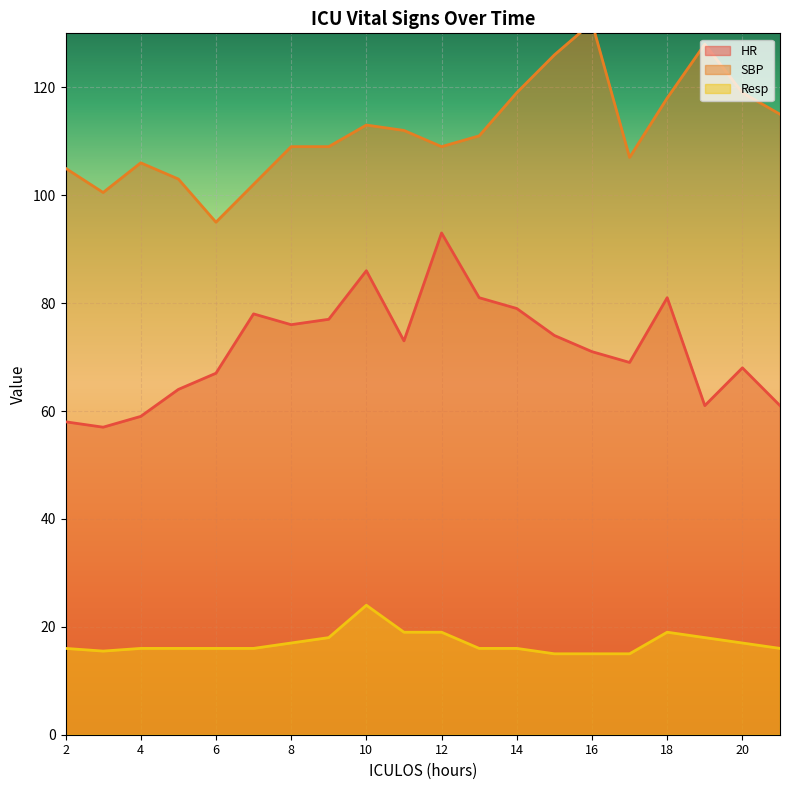

Does the chart display data point markers on the line(s)?

No